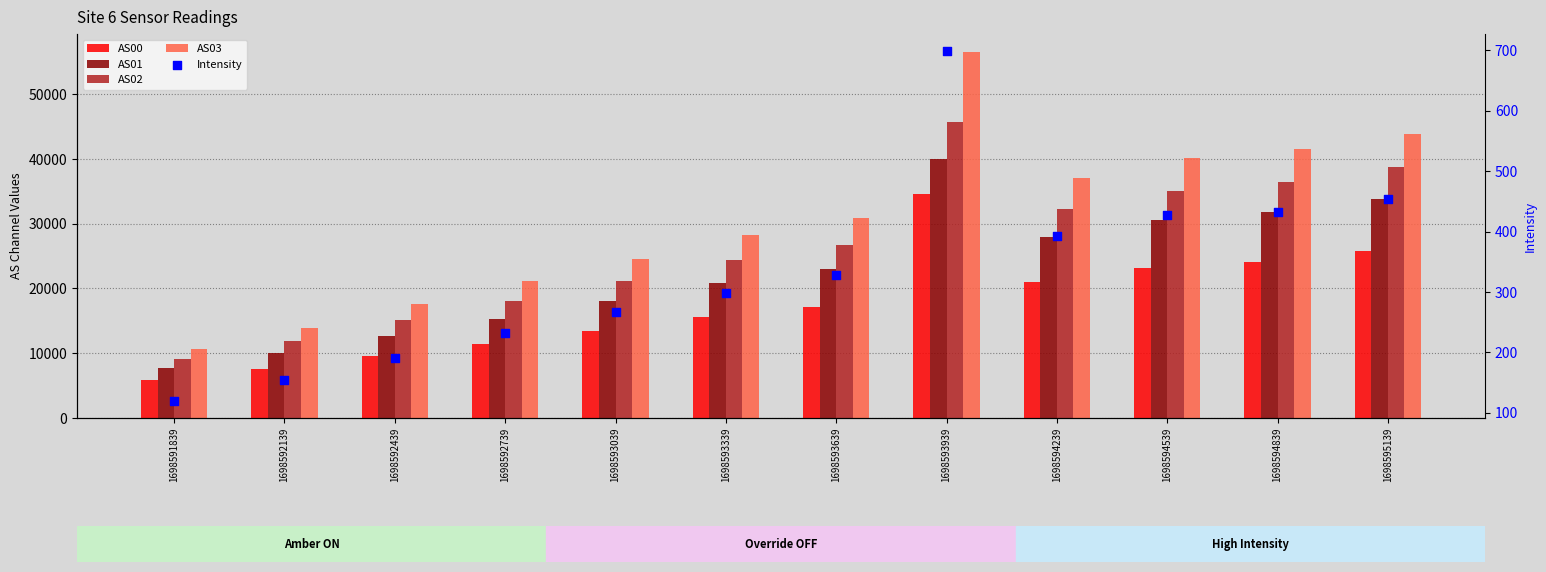

Which series reaches the maximum Y coordinate?

AS03